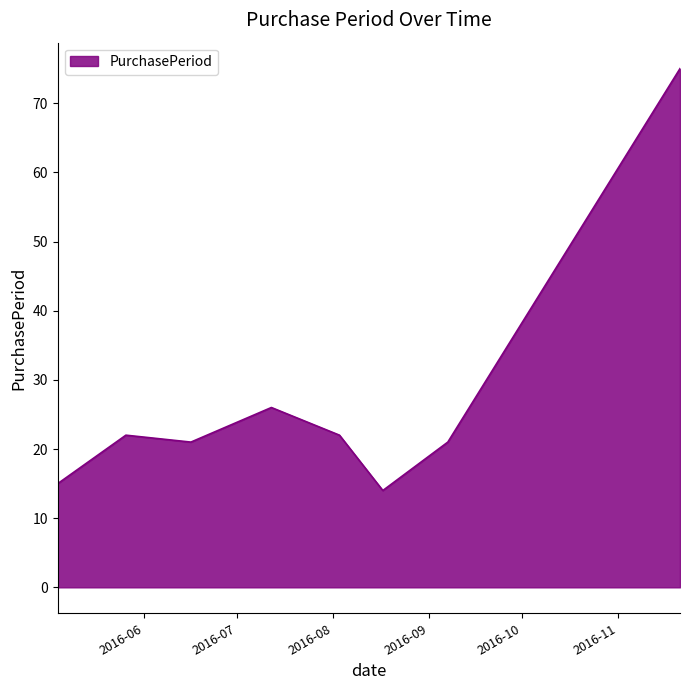

What is the minimum value shown in the chart?

14